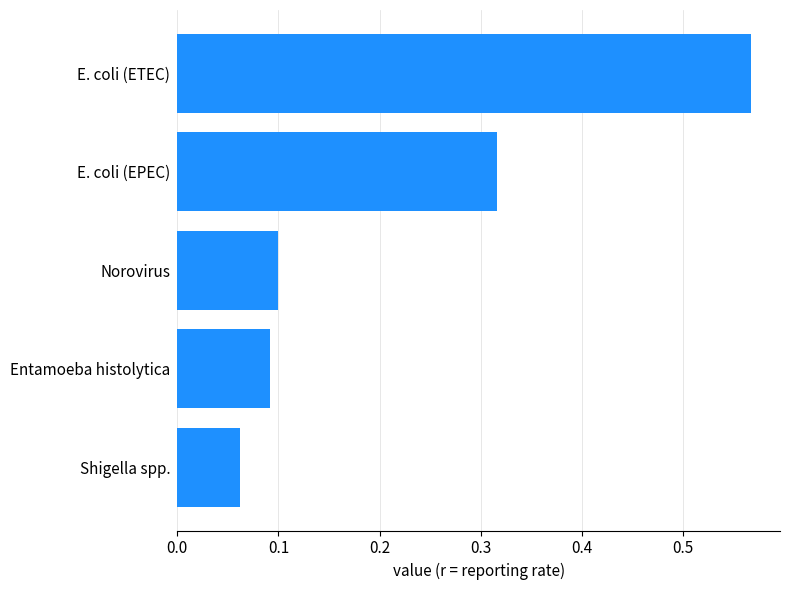

At which category does the chart reach its peak across all series?

E. coli (ETEC)